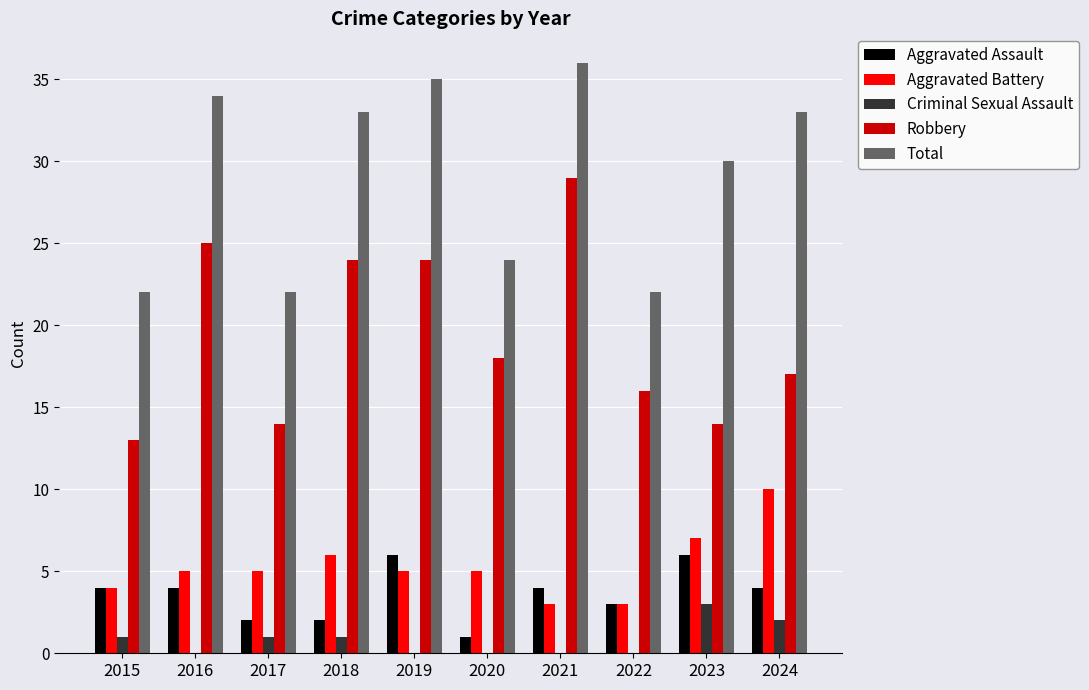

Are the bars horizontal?

No